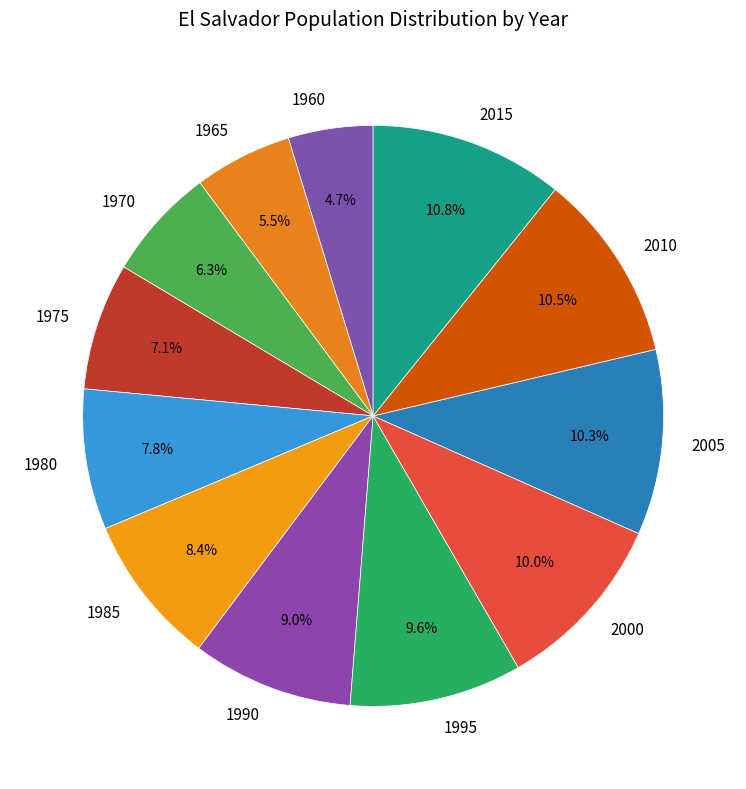

Which slice is the smallest?

1960